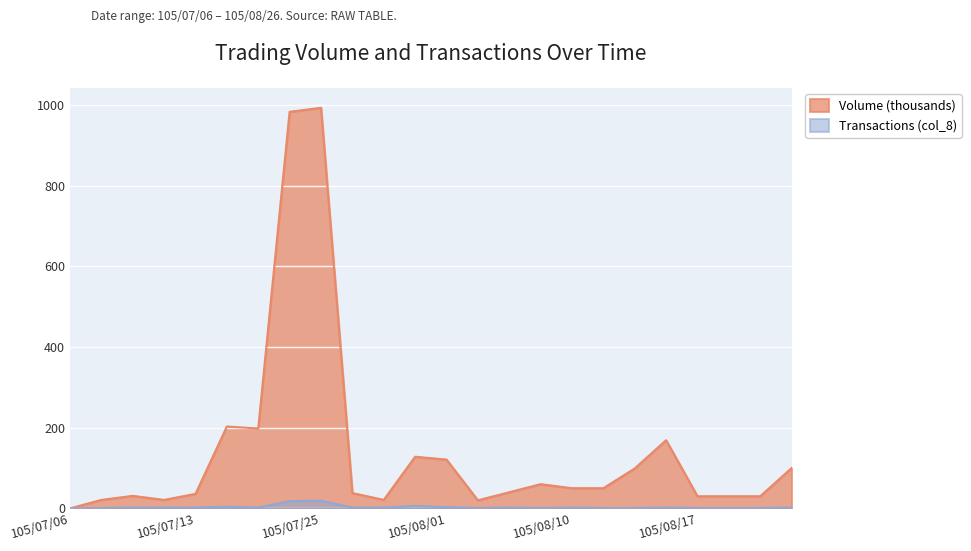

What is the total value across all series at 105/08/15?

100